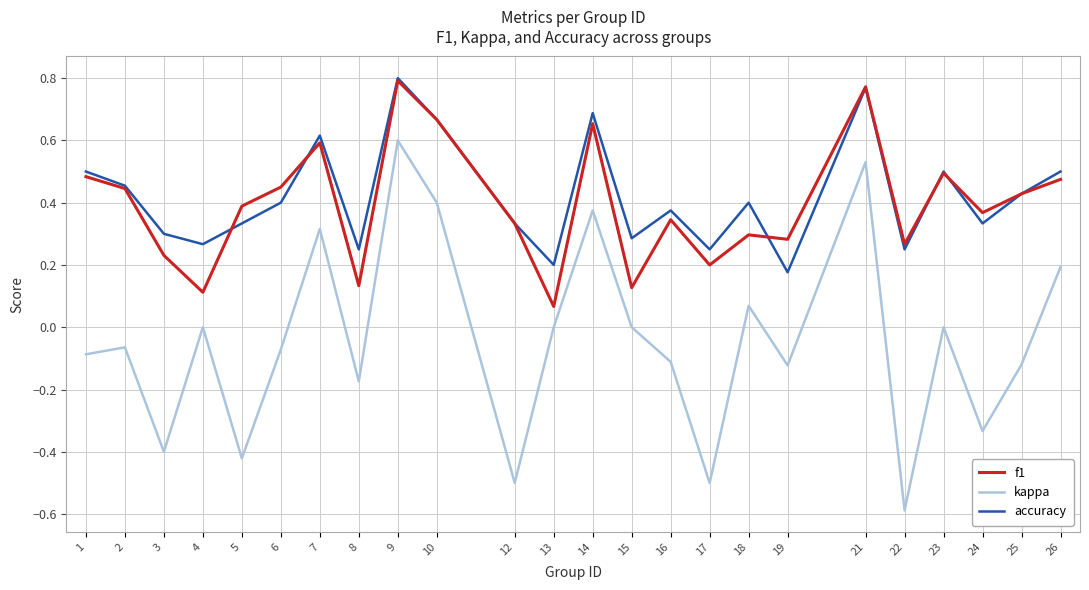

What is the minimum value for kappa?

-0.6